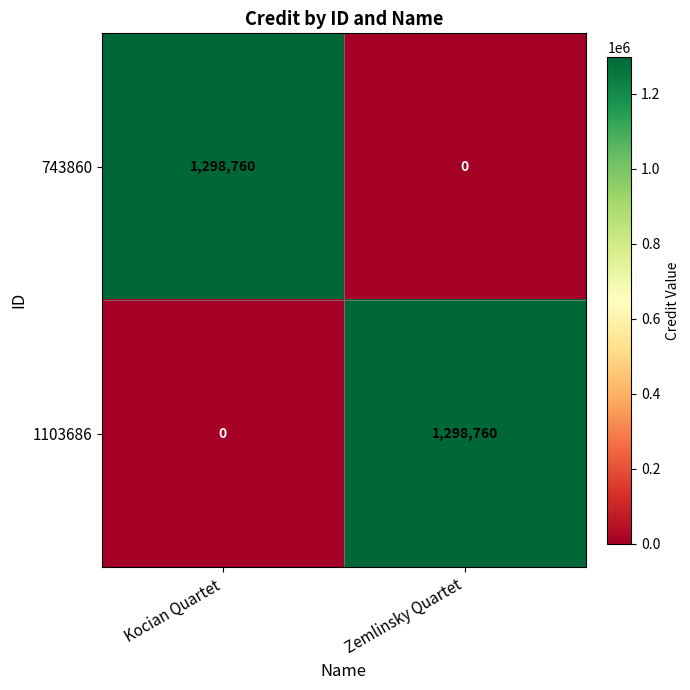

True or false: 743860 has a value of 701345 at Zemlinsky Quartet.

False